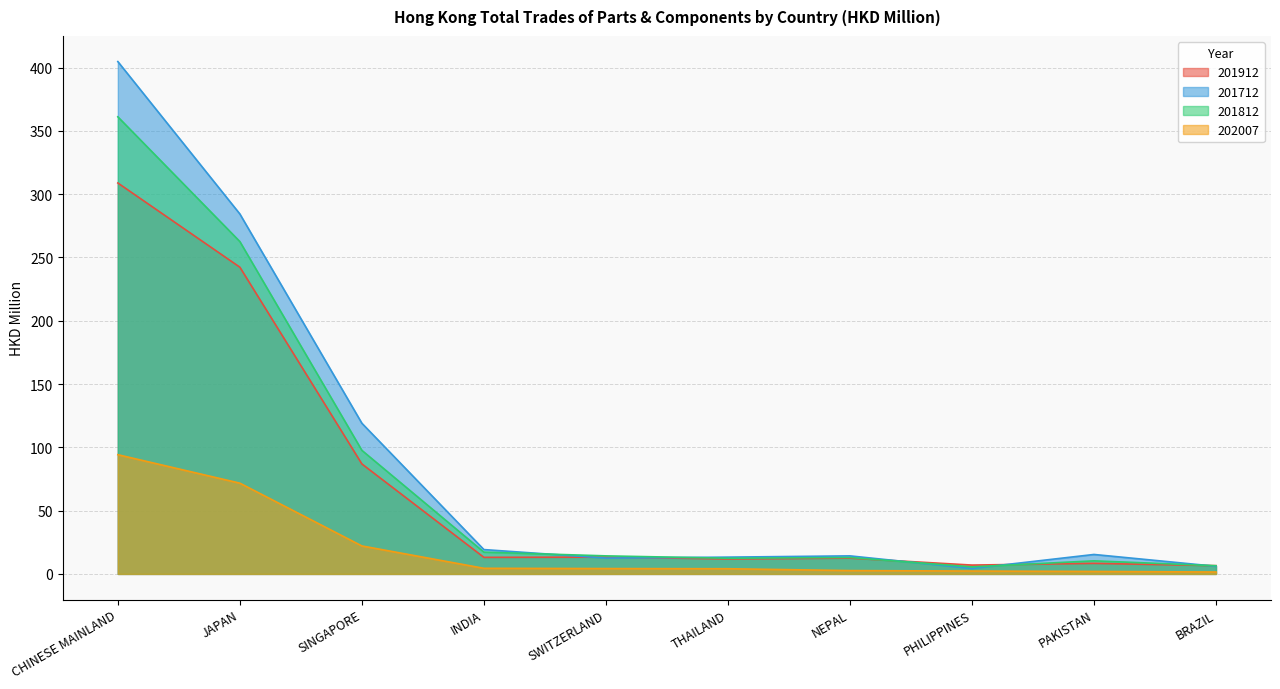

What is the value of the 201912 point at the 3rd from the left?

86.9